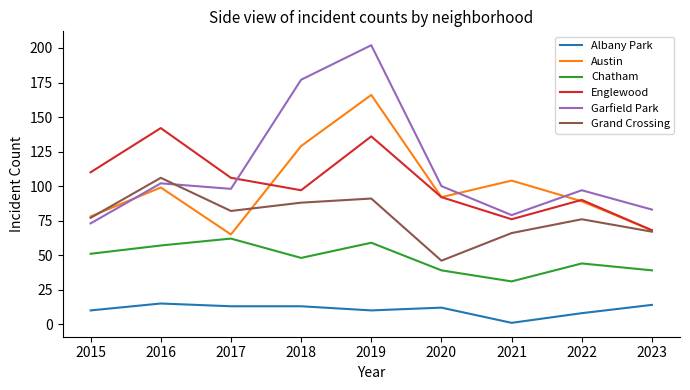

What is the highest value of the Garfield Park series?

202